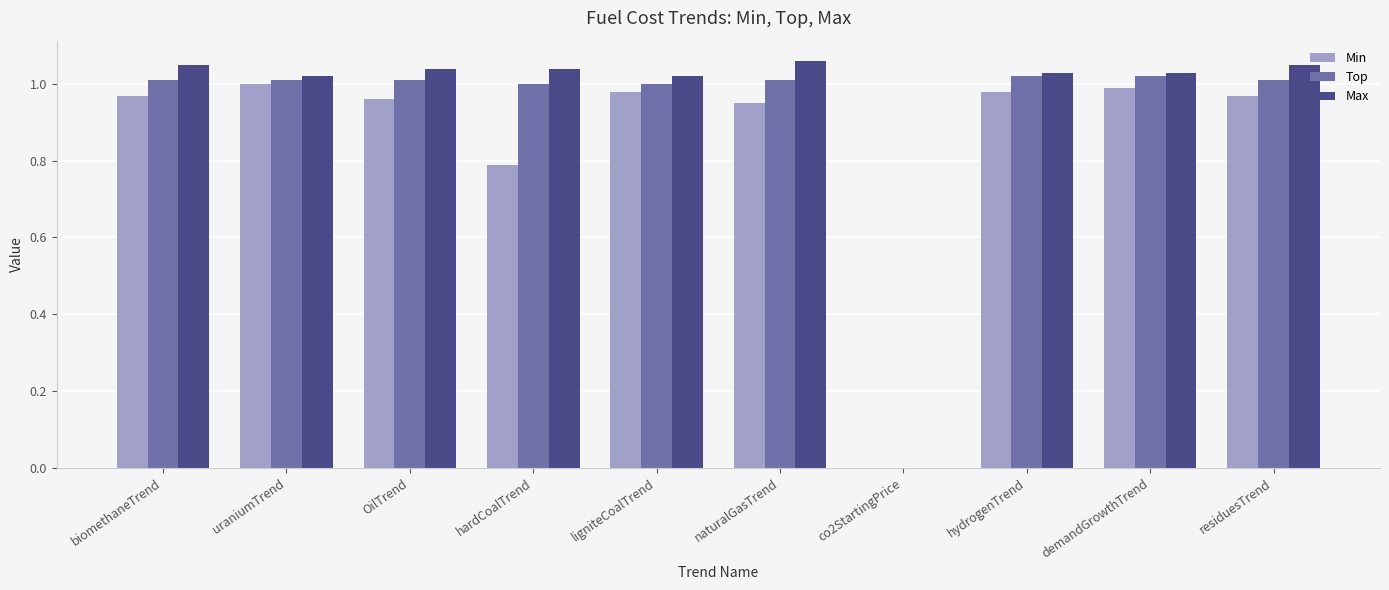

Between OilTrend and demandGrowthTrend, which series saw the biggest shift?

Min